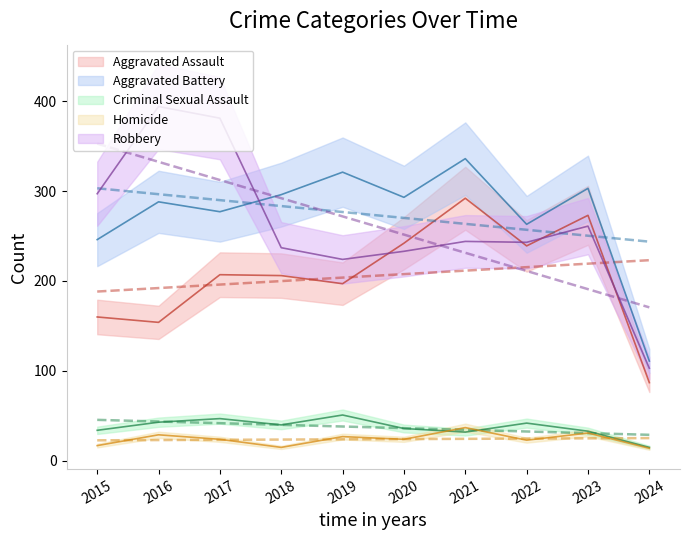

Which category has the highest value in the Robbery series?

2016